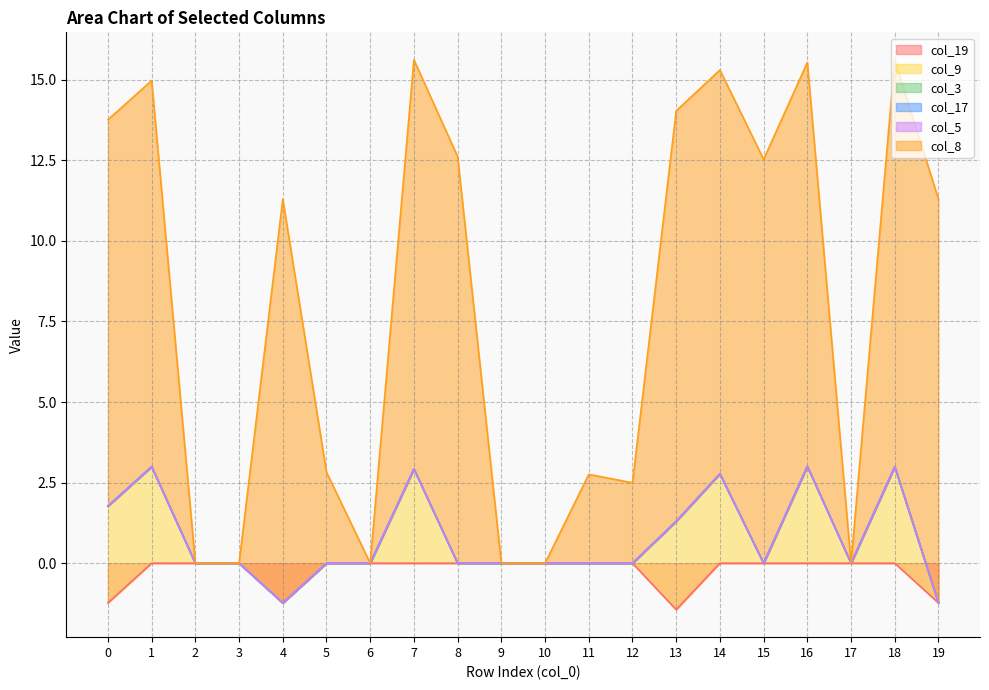

Does the chart display data point markers on the line(s)?

No